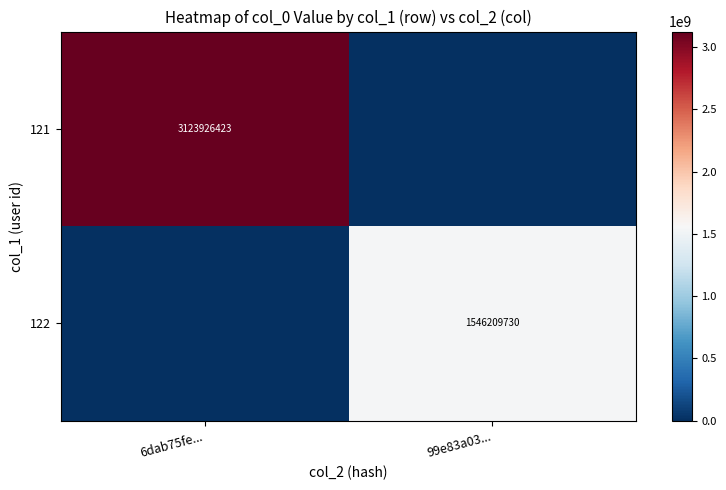

Is the value of 121 at 6dab75fe... greater than the value of 122 at 99e83a03...?

Yes